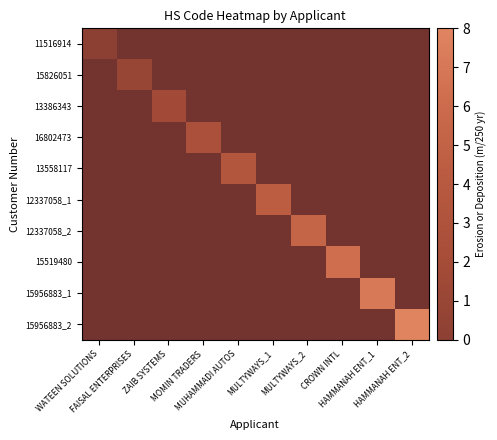

List the series in order of their overall mean, lowest first.

11516914, 15826051, 13386343, 16802473, 13558117, 12337058_1, 12337058_2, 15519480, 15956883_1, 15956883_2